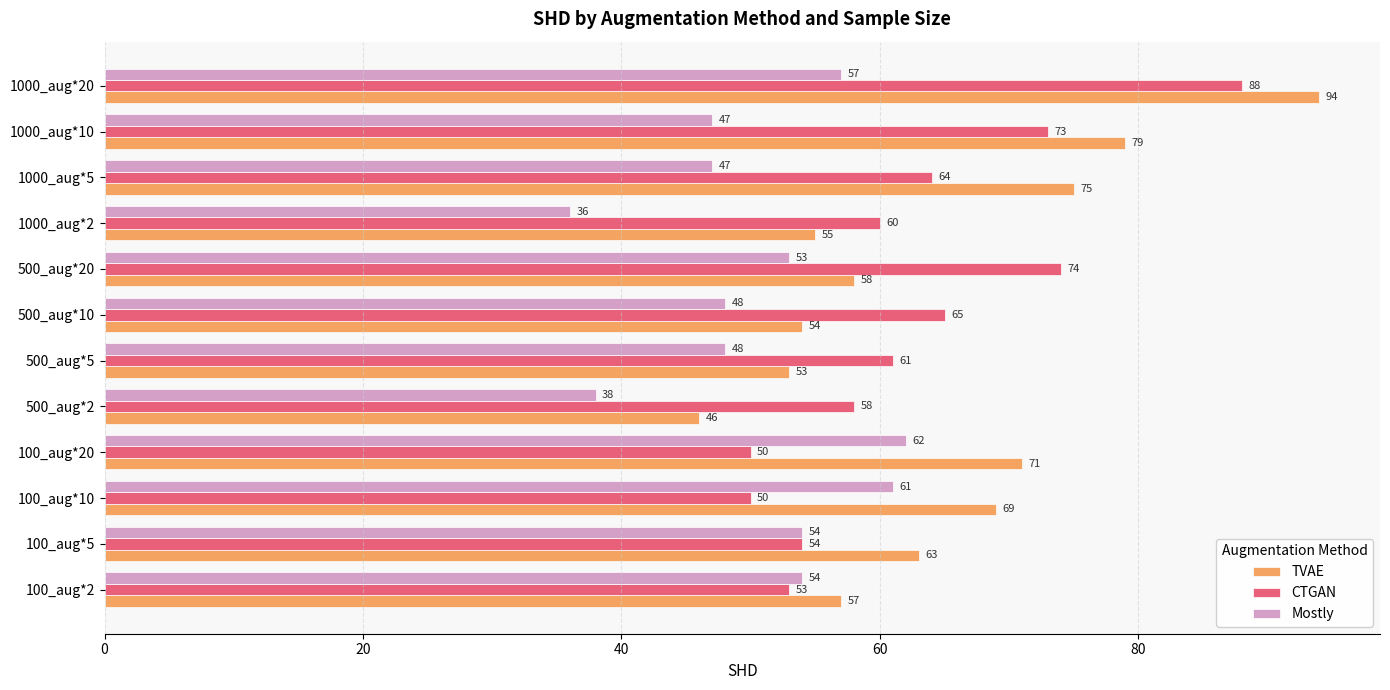

Which series has the largest range (max minus min)?

TVAE